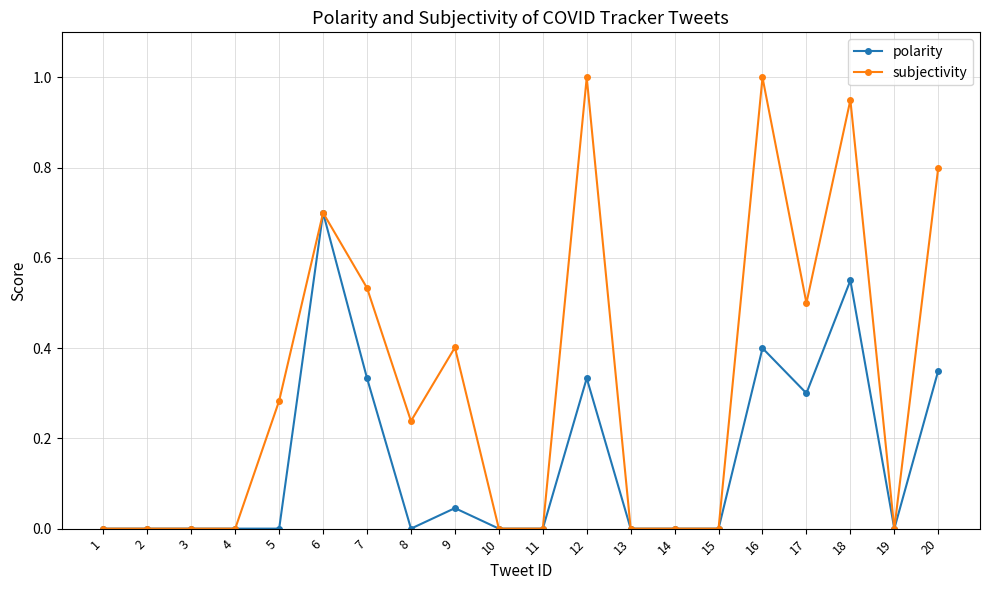

List the series in order of their peak value, highest first.

subjectivity, polarity